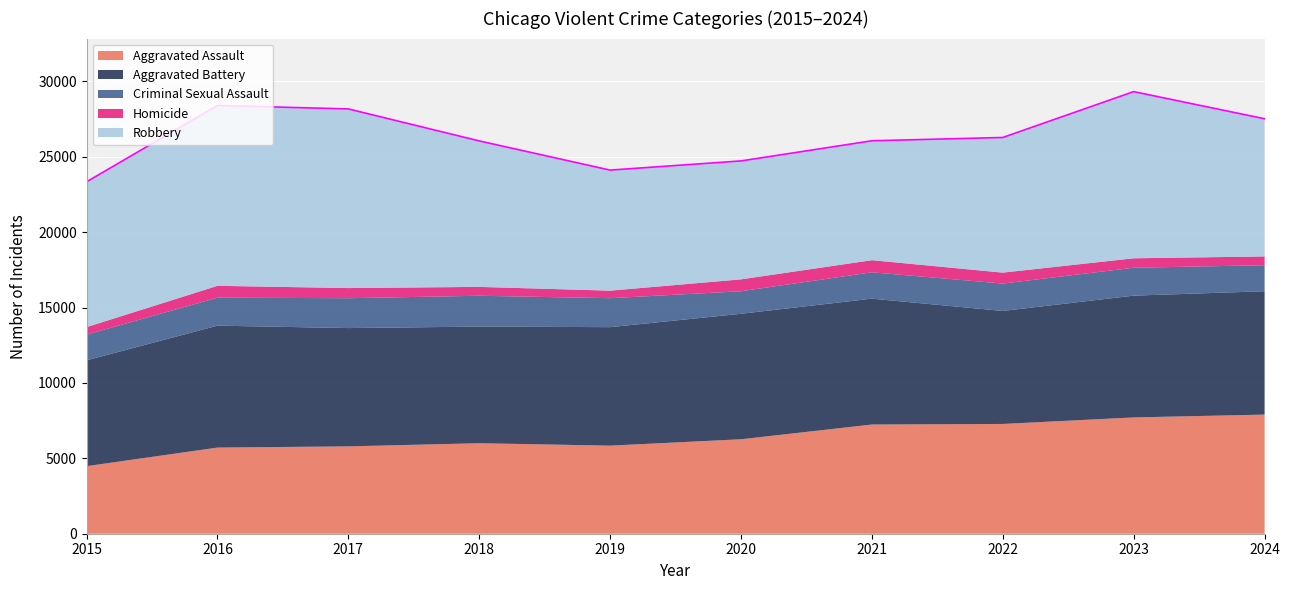

True or false: Aggravated Battery and Criminal Sexual Assault cross at least once.

False